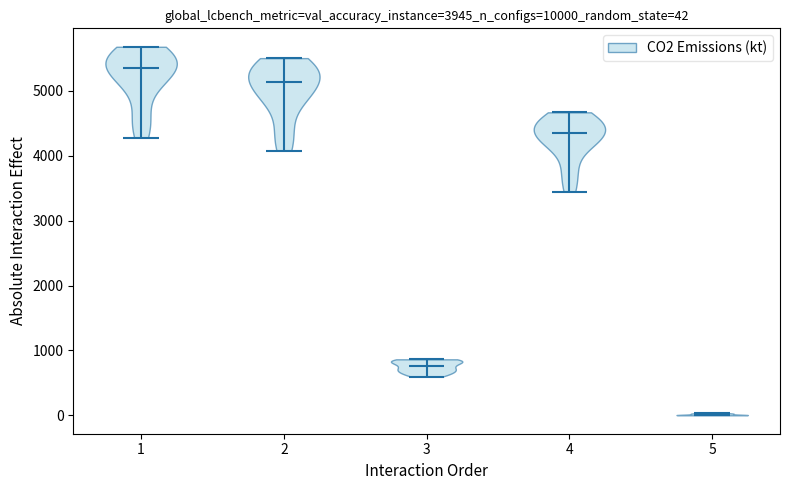

Which violin has the lowest median line?

5